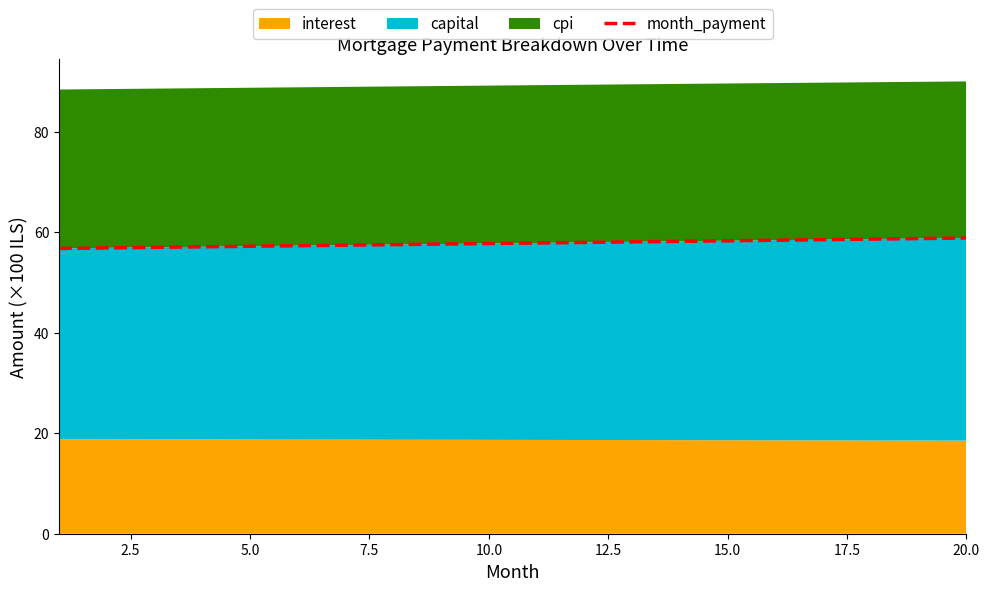

Is it true that month_payment equals 58.9 at 20.0?

True